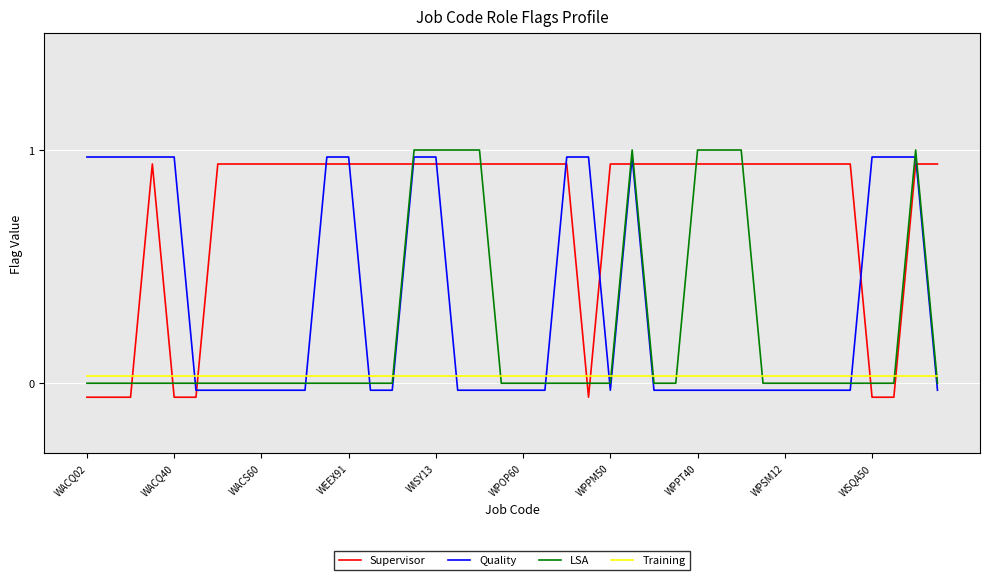

True or false: Supervisor and Training cross at least once.

True